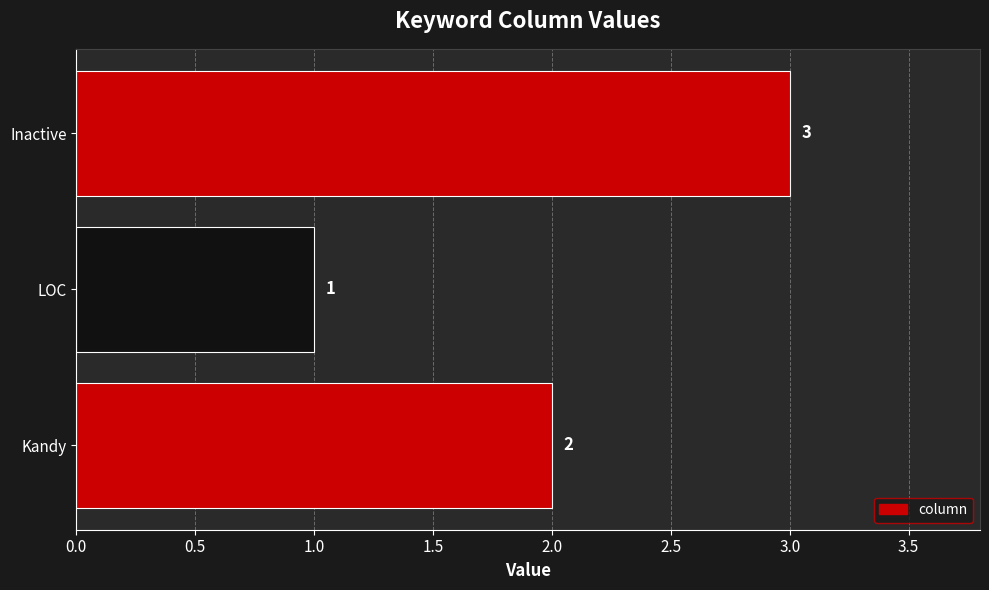

Which label corresponds to the smallest value in the chart?

LOC